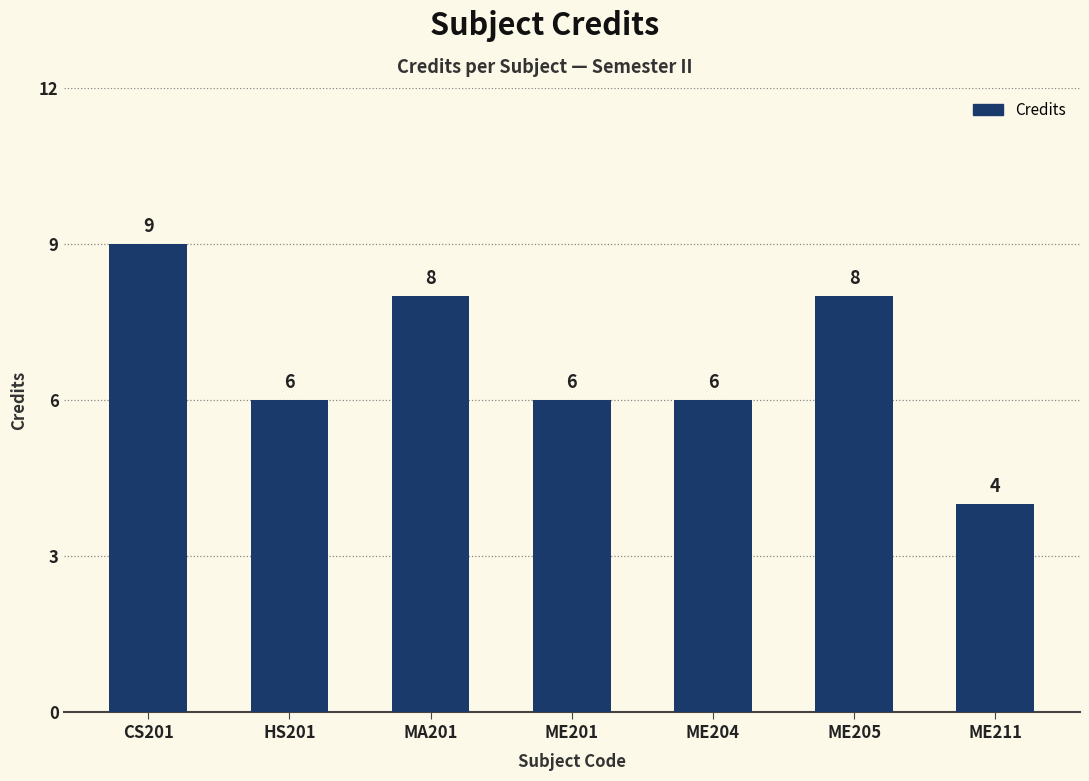

What is the ratio of the value at CS201 to the value at MA201?

1.1